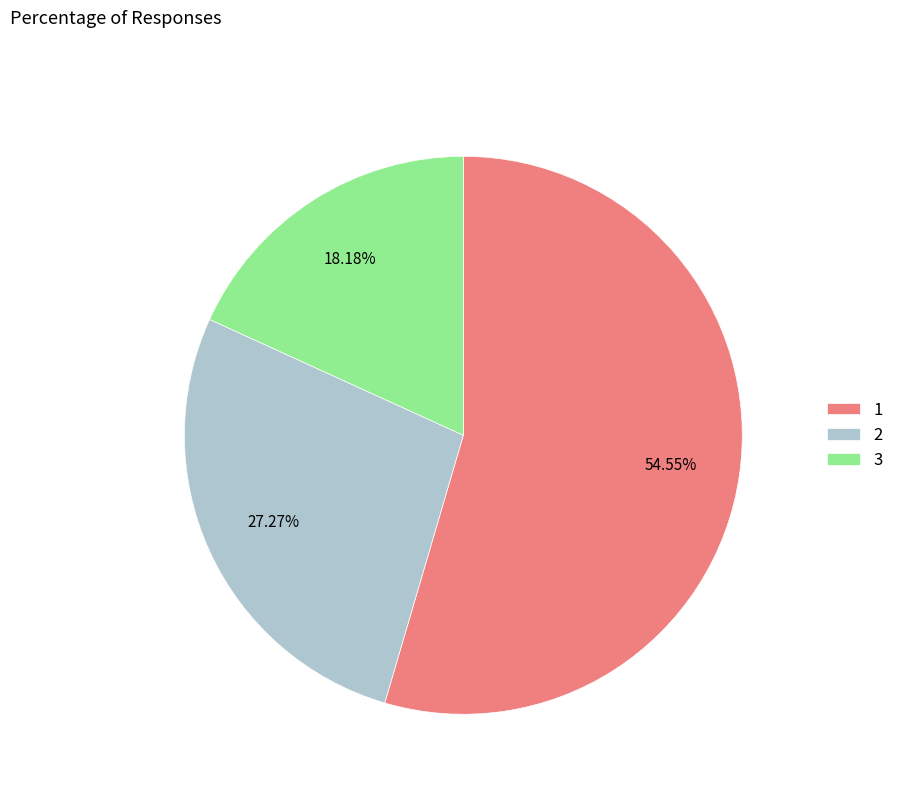

Which slice represents more than half of the pie?

1